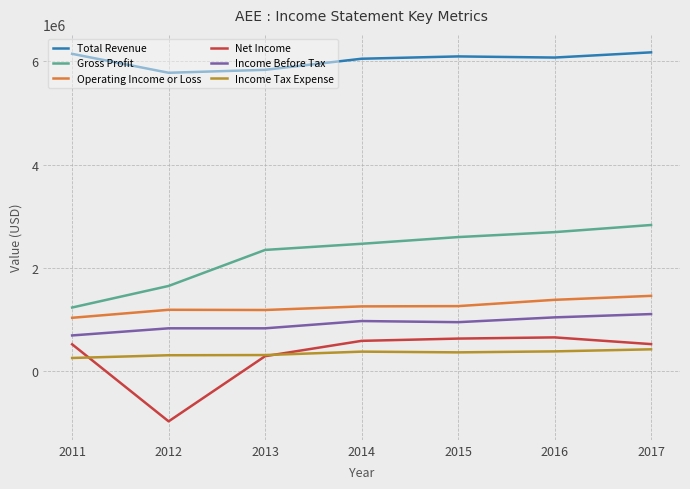

Which label corresponds to the smallest value in the chart?

2012